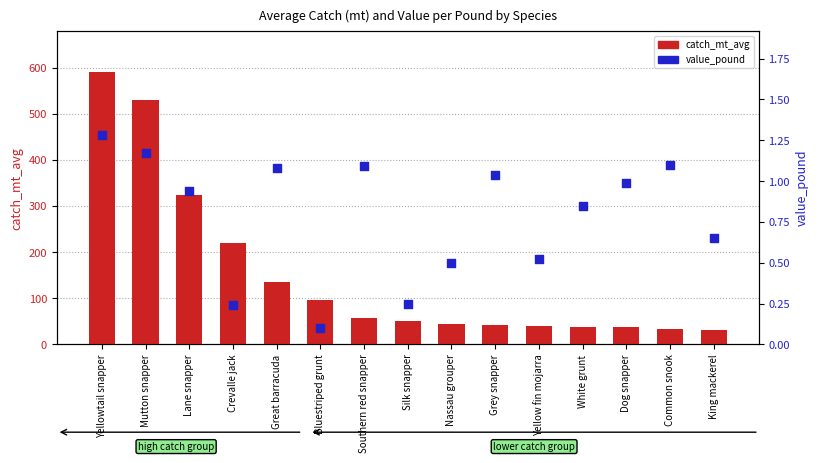

What is the total value across all series at Common snook?

35.1